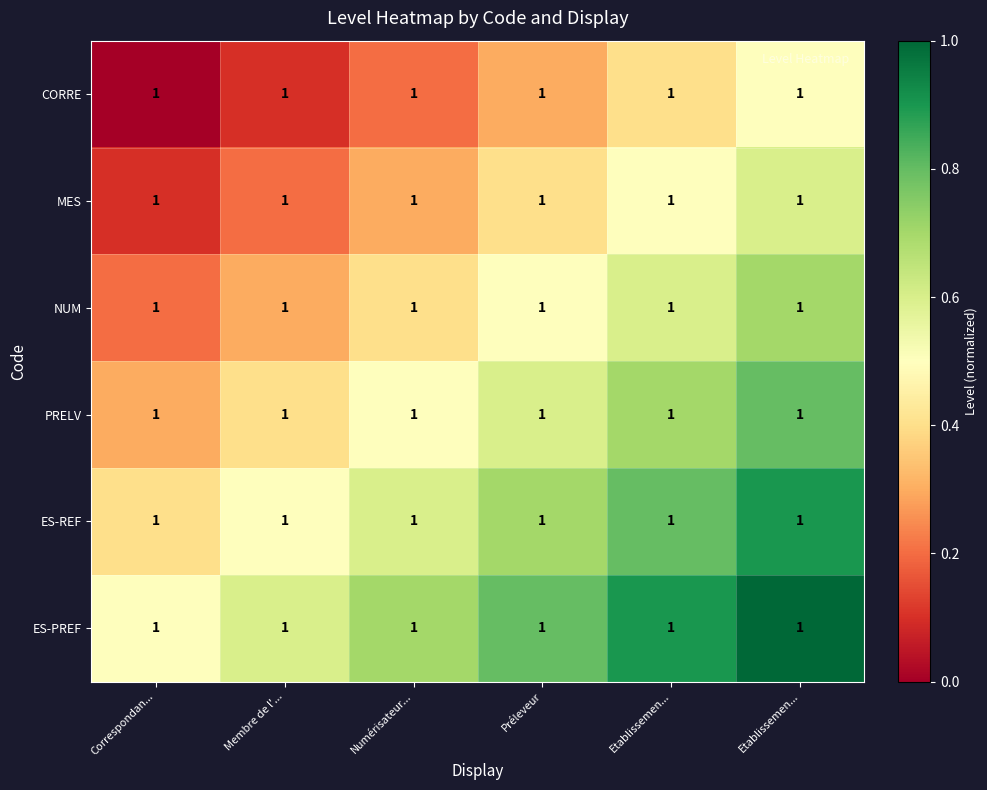

List the series in order of their peak value, lowest first.

CORRE, MES, NUM, PRELV, ES-REF, ES-PREF